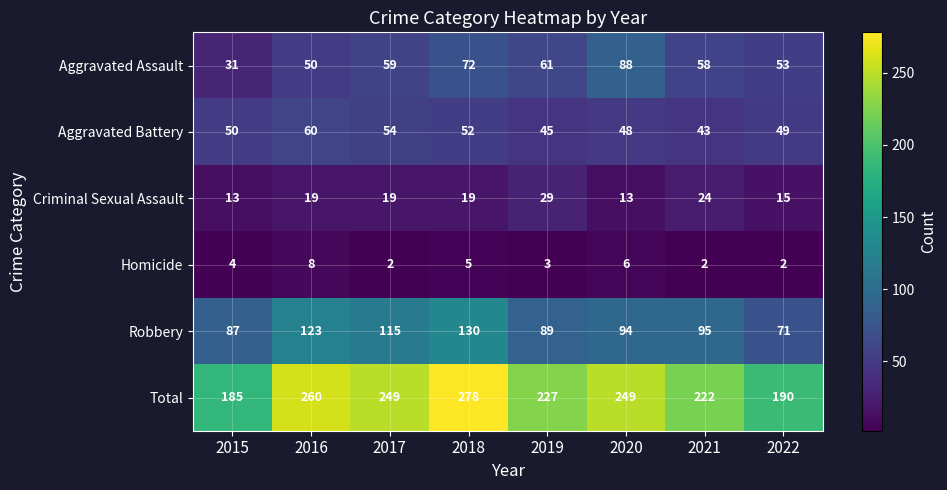

Where is Aggravated Assault nearest to the value 59?

2017